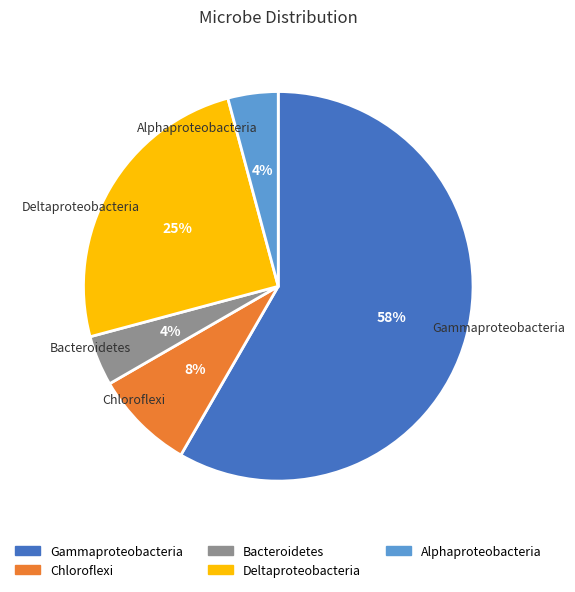

To the nearest percent, what is the difference between the Alphaproteobacteria and Chloroflexi slice percentages?

4%